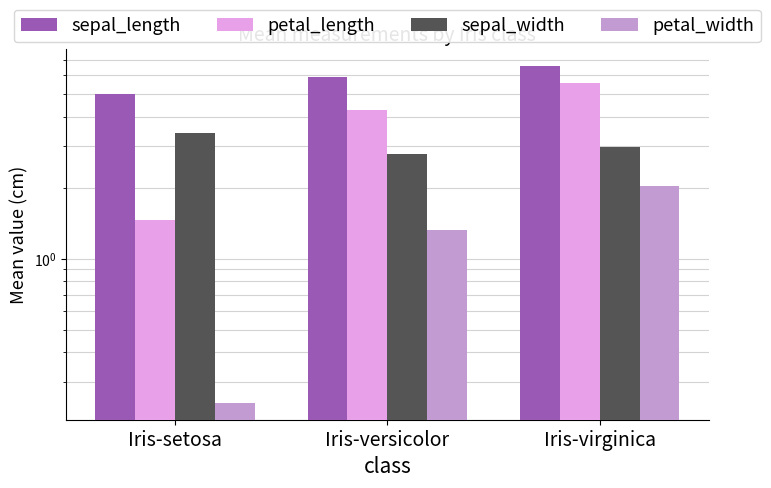

The value of sepal_length at Iris-virginica is 2.4. True or false?

False